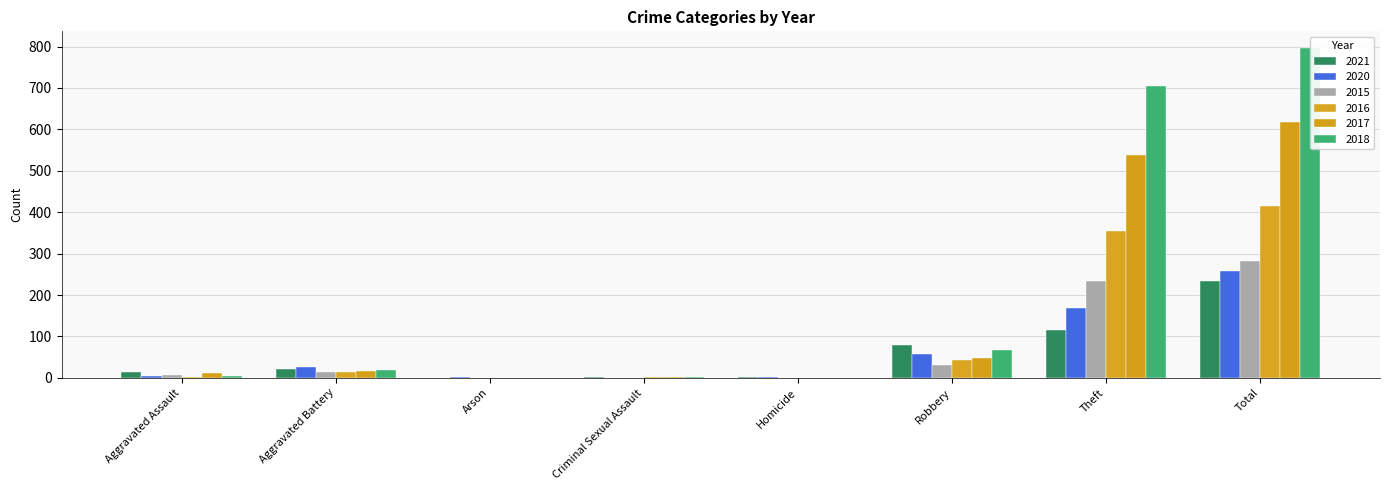

At which label is 2018 closest to 398?

Theft